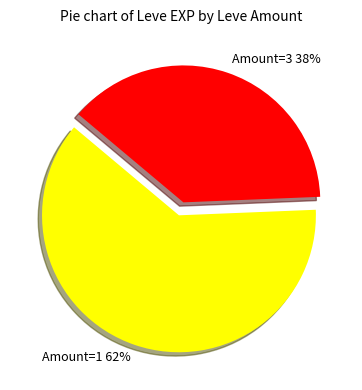

What is the largest slice in the pie chart?

Amount=1